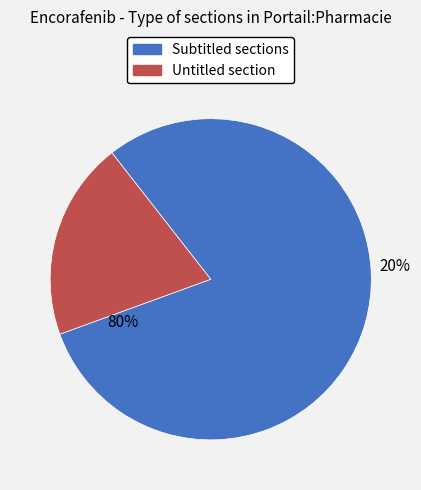

To the nearest percent, what is the difference between the largest and smallest slice percentages?

60%